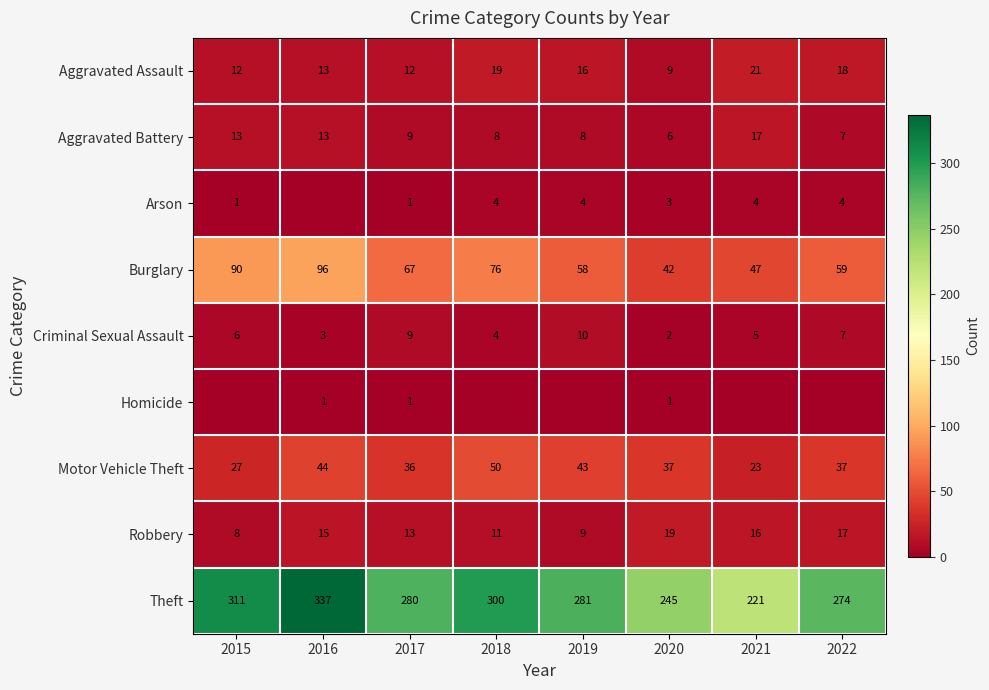

What is the maximum value shown in the chart?

337